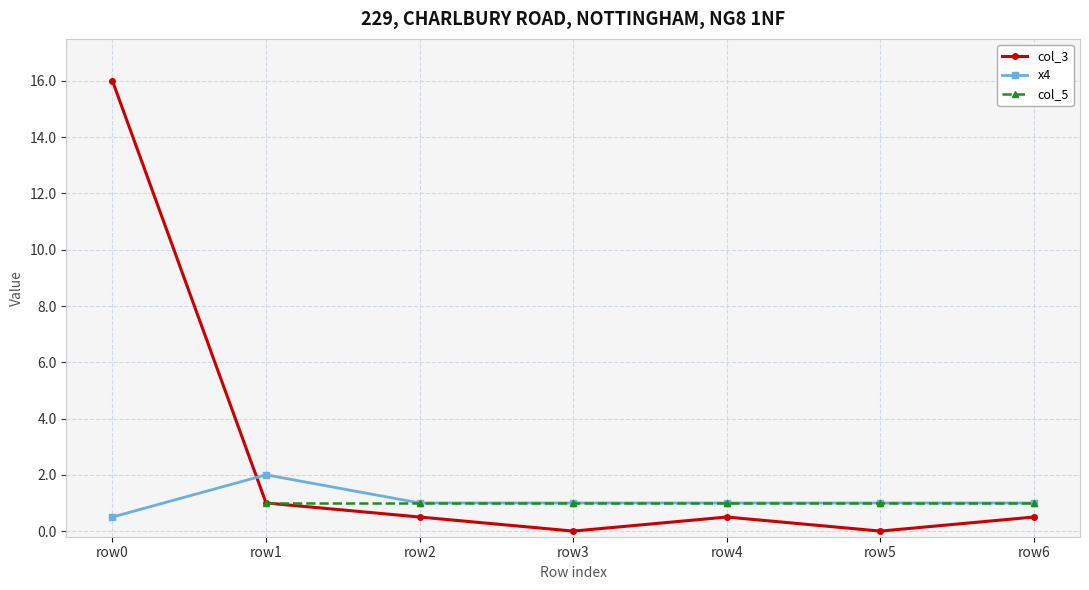

What are all the series names shown in the legend?

col_3, x4, col_5